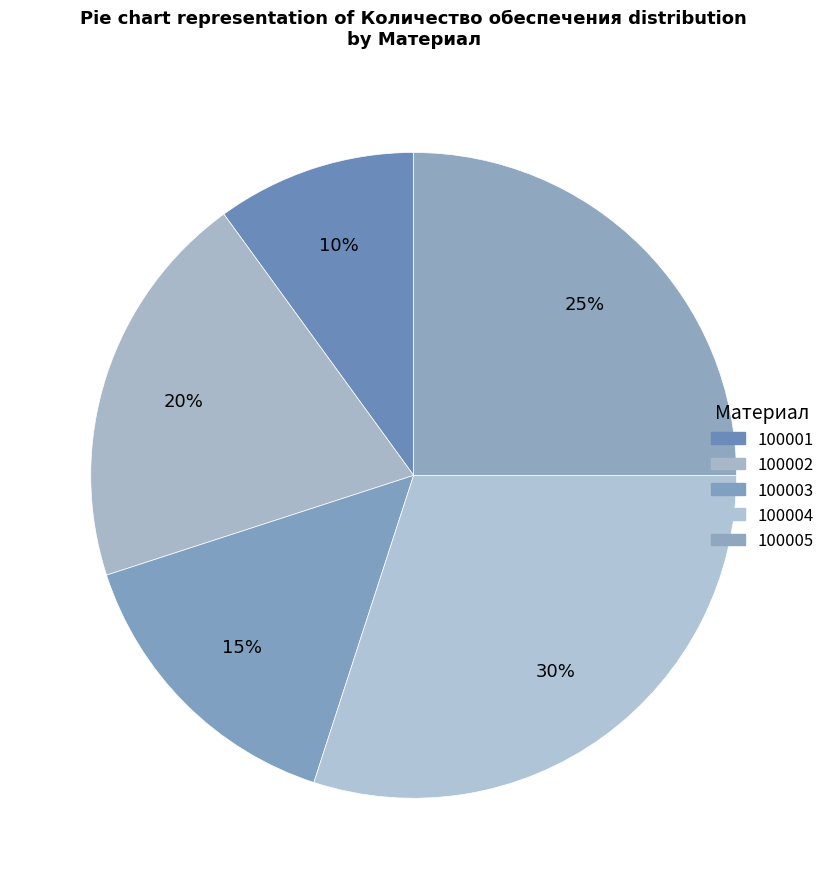

Between 100005 and 100002, which is larger?

100005